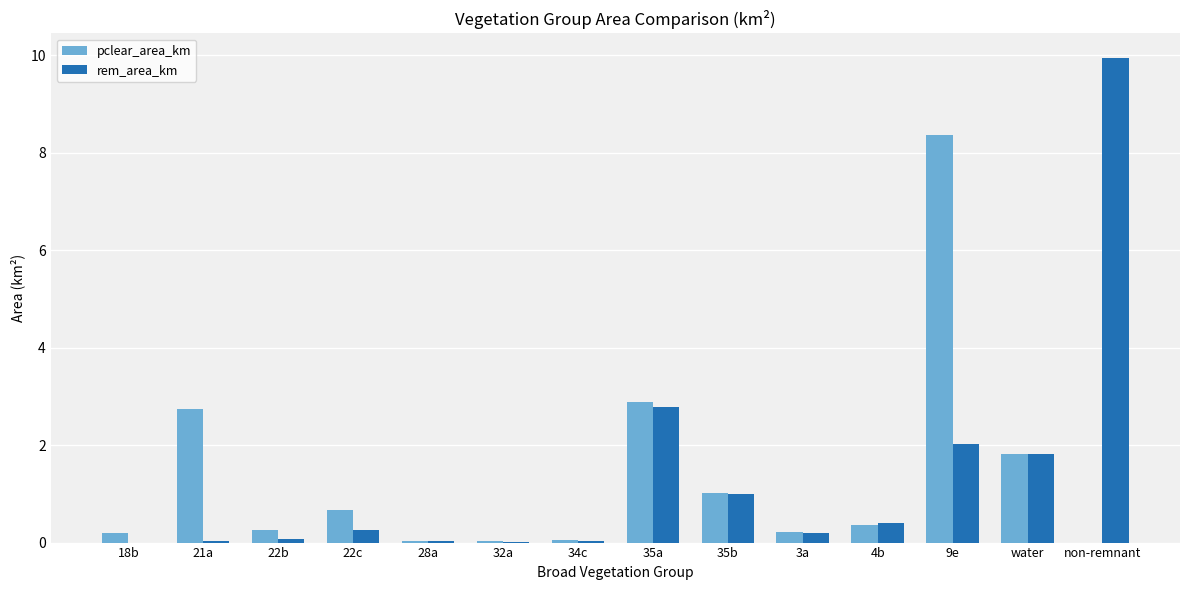

What is the sum of all rem_area_km values?

18.6